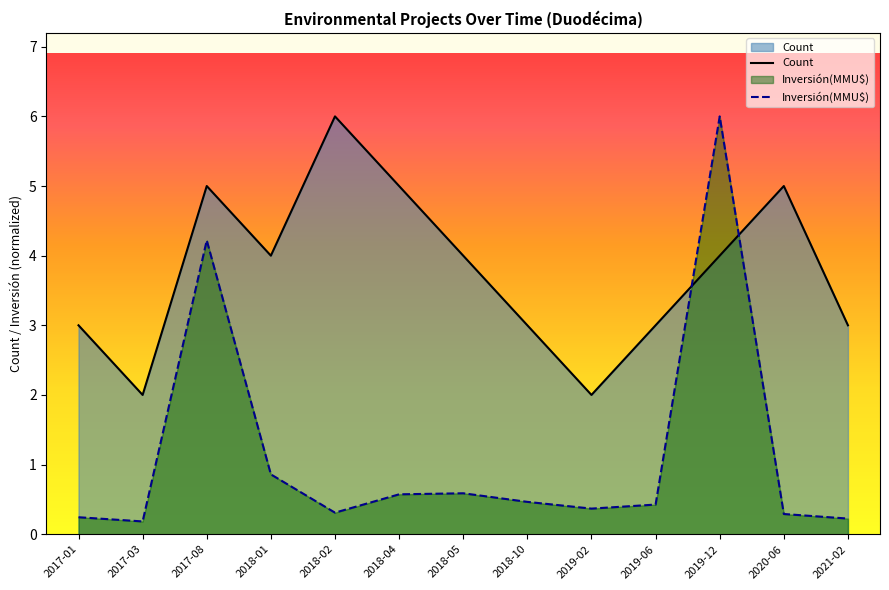

Is it true that Inversión(MMU$) equals 0.4 at 2020-06?

False